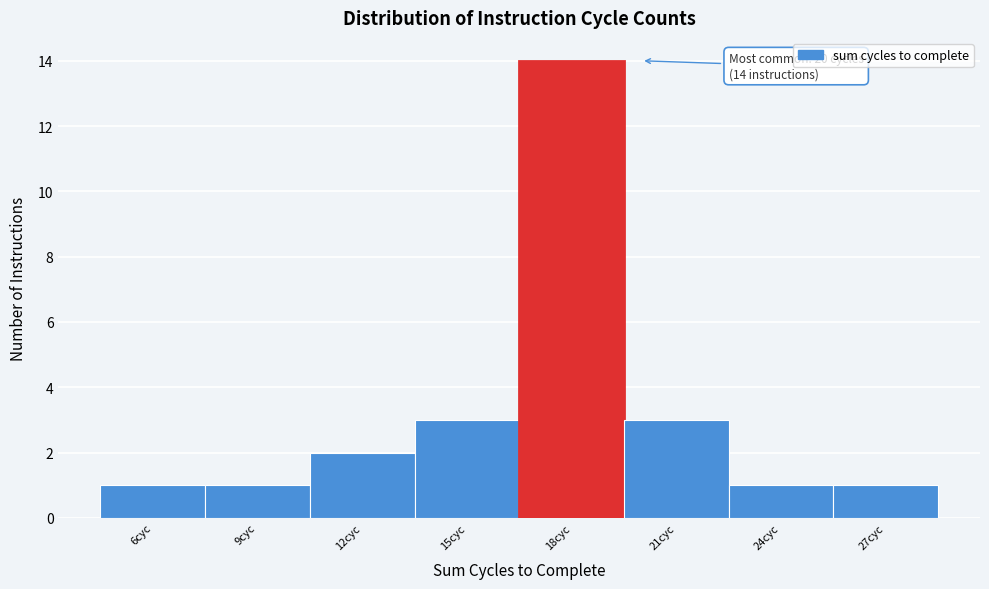

Reading right to left, what are all the values shown in this chart?

1	1	3	14	3	2	1	1